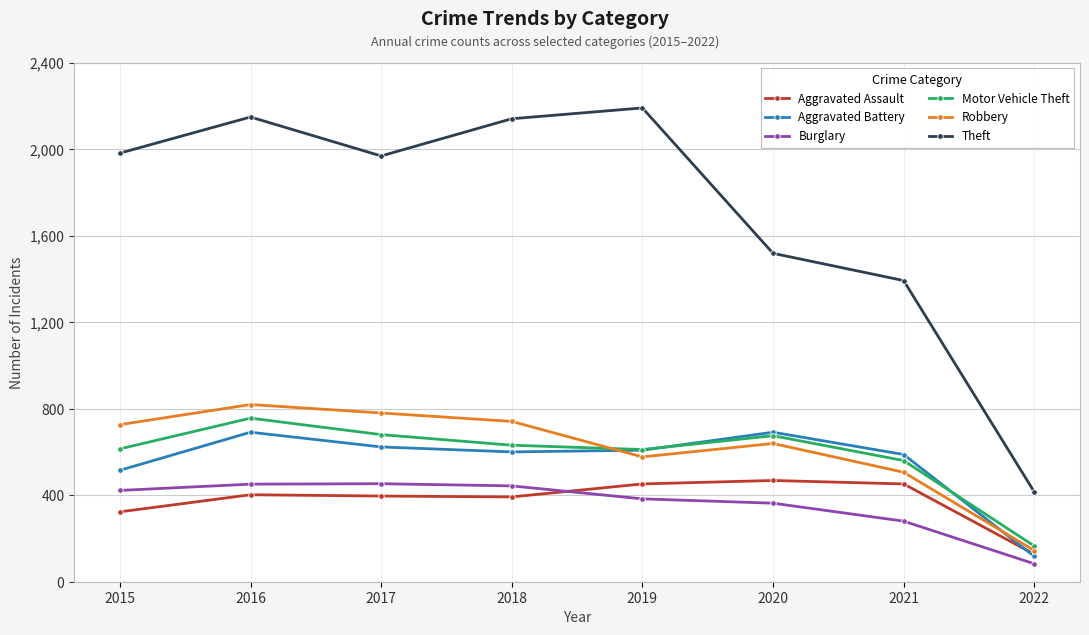

Which series changed the most between 2019 and 2021?

Theft